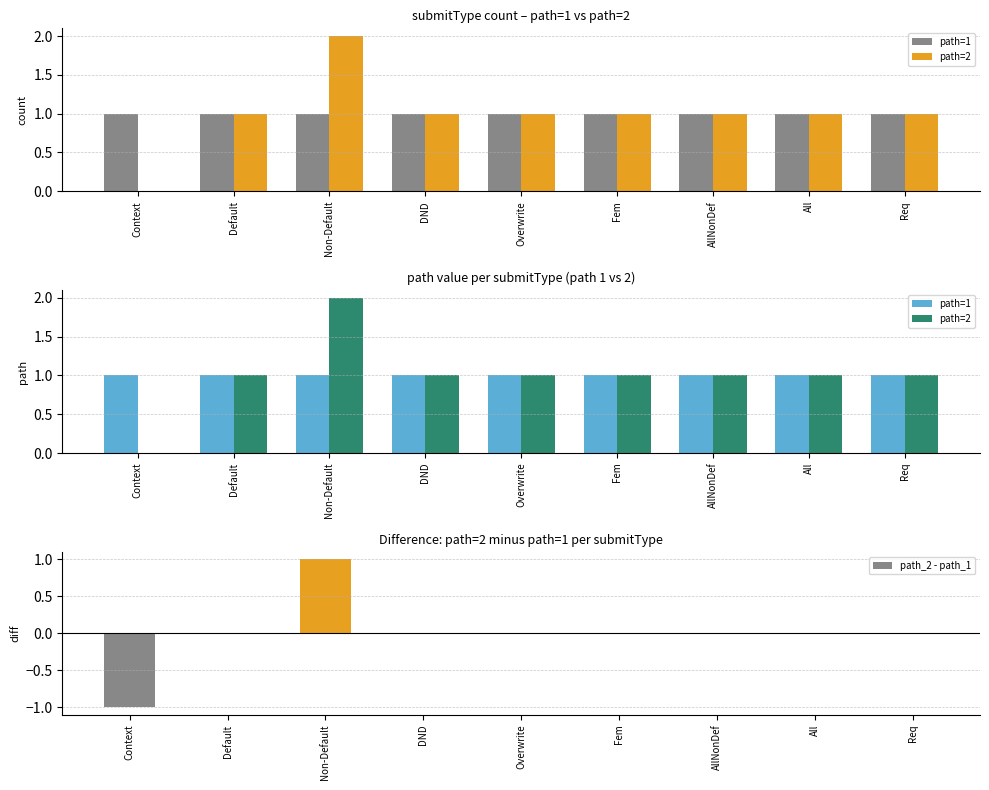

The value of path=2 at AllNonDef is 1. True or false?

True